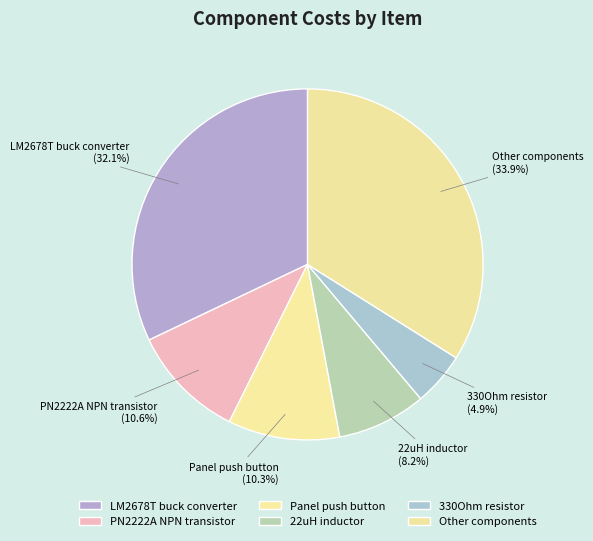

What portion of the pie excludes 22uH inductor?

91.8%